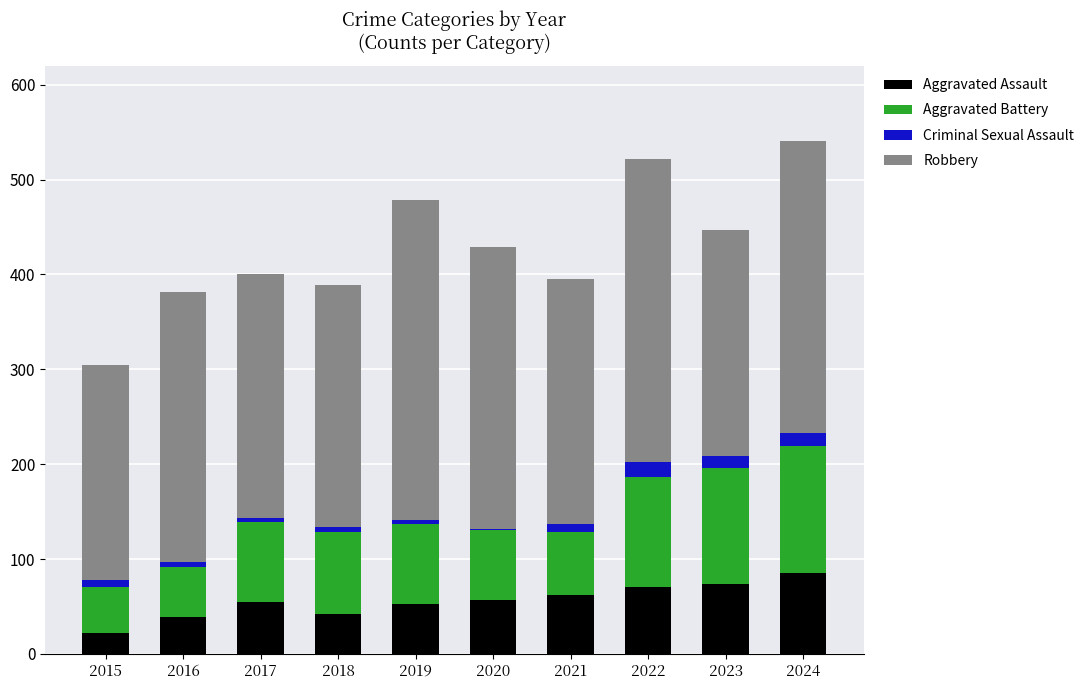

What is the total value across all series at 2022?

522